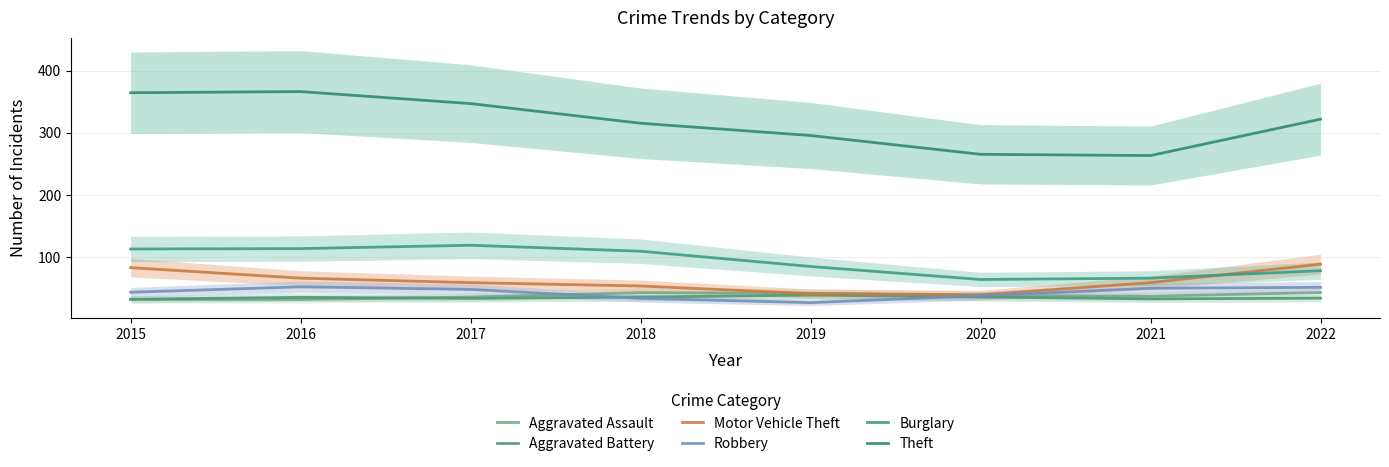

At which label does Motor Vehicle Theft reach its minimum?

2020